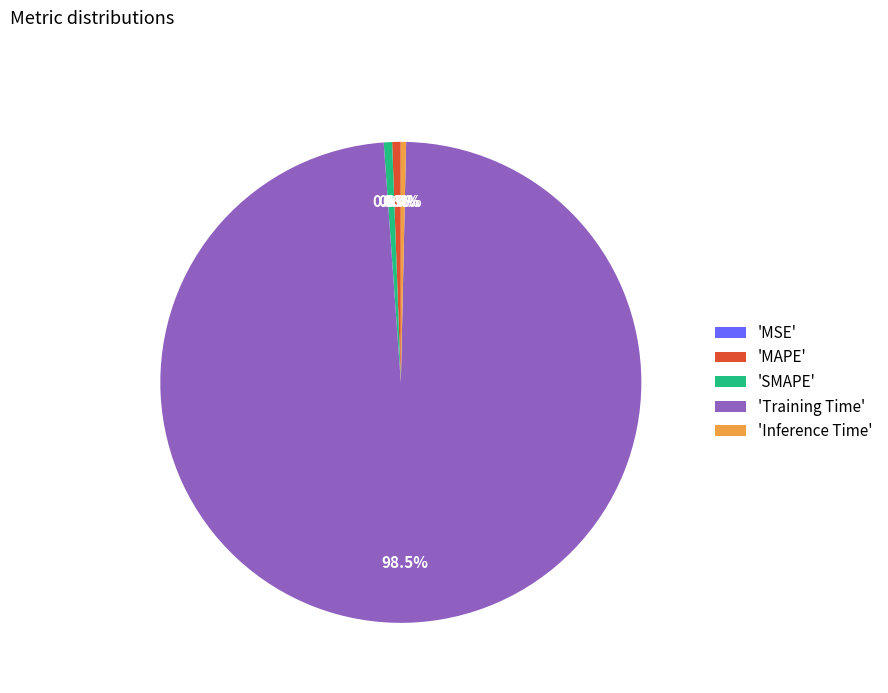

What portion of the pie excludes 'SMAPE'?

99.4%